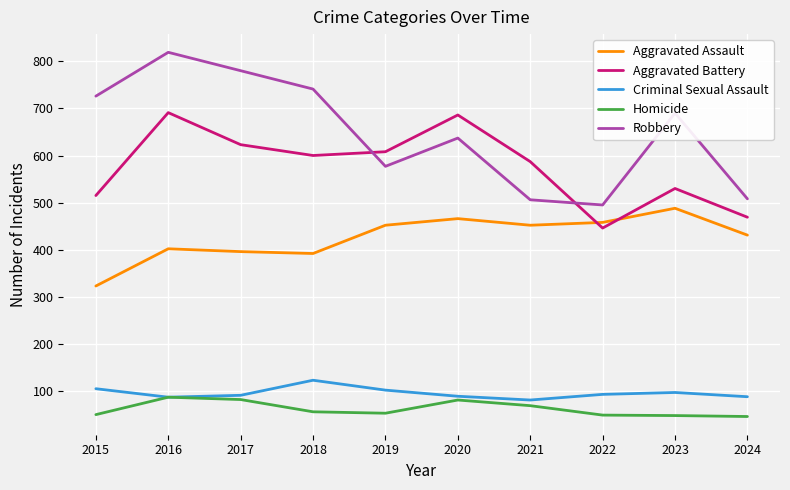

Between 2020 and 2024, which series saw the biggest shift?

Aggravated Battery